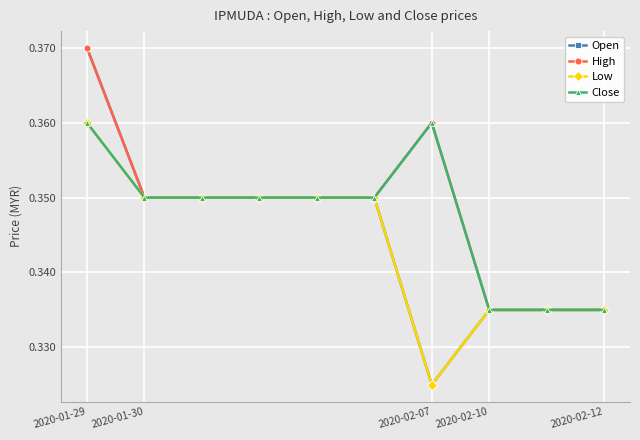

At how many categories does at least one series exceed 0?

10